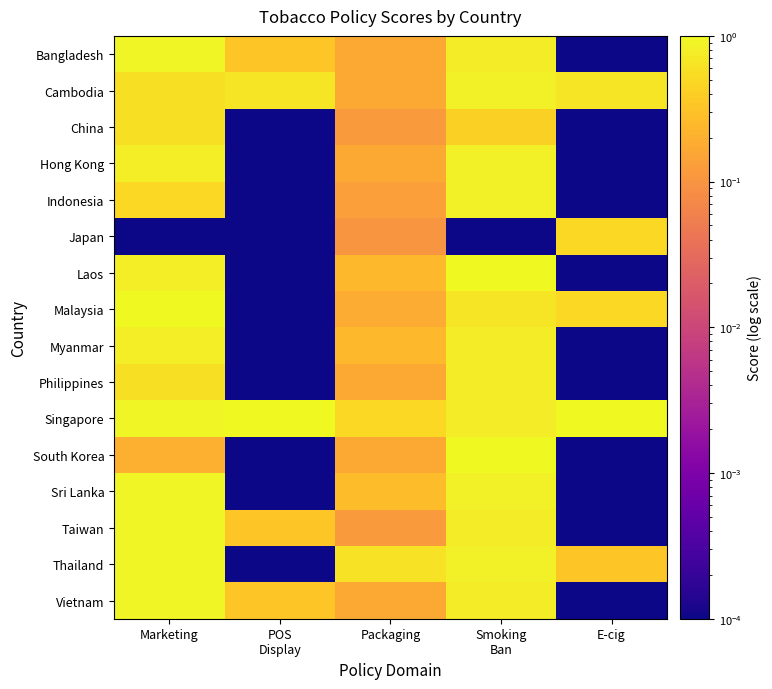

Count the number of categories in the chart.

5